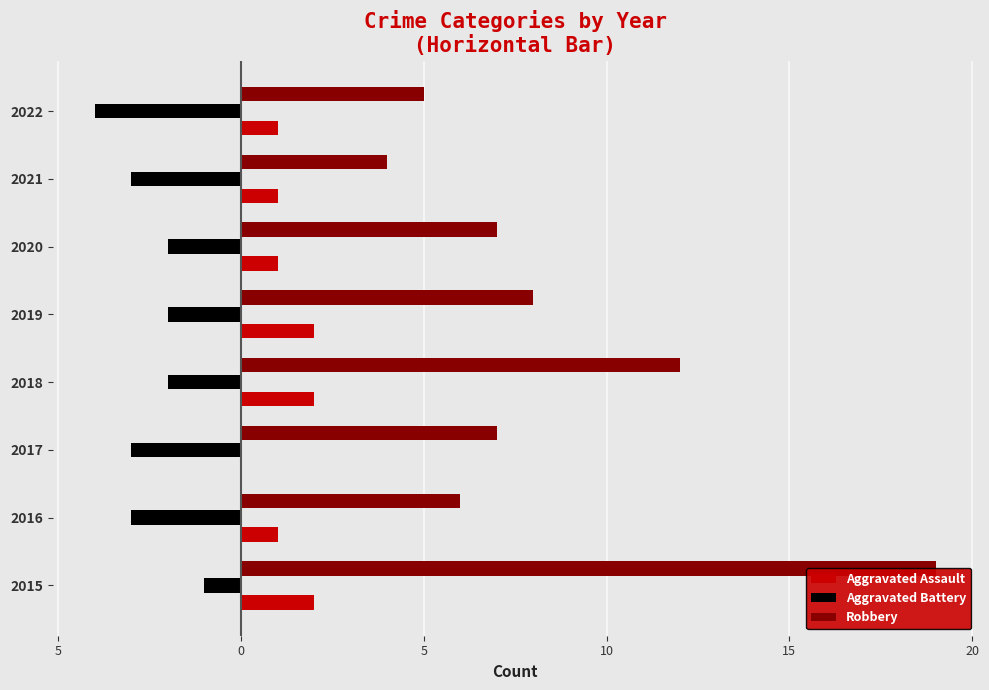

How many Aggravated Battery values are between -3 and -2?

6